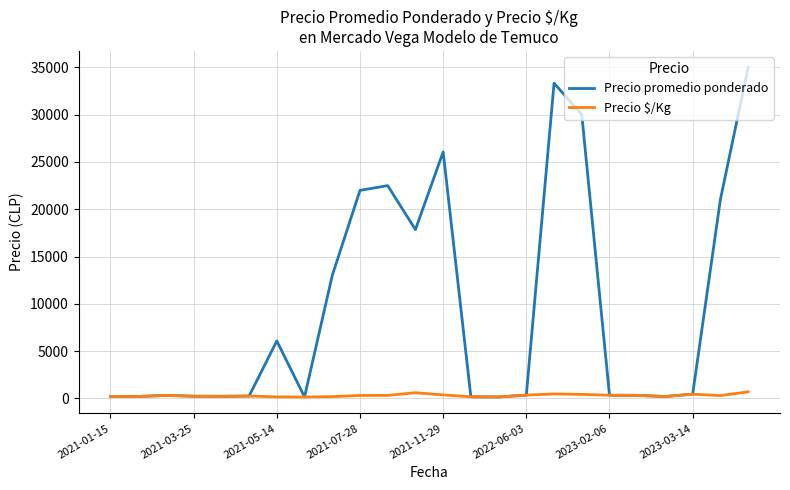

At how many categories does at least one series exceed 11517?

9